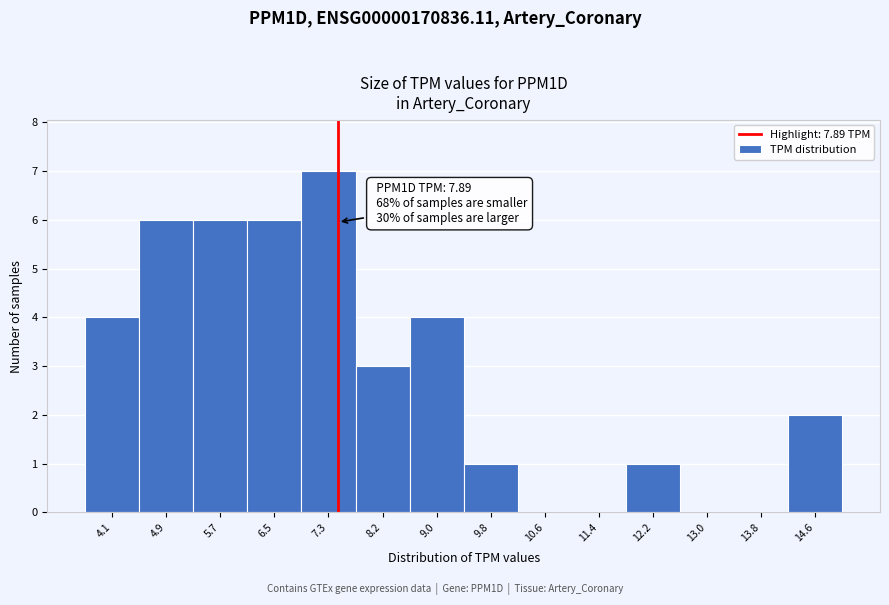

Reading left to right, what are all the values shown in this chart?

4.1=4	4.9=6	5.7=6	6.5=6	7.3=7	8.2=3	9.0=4	9.8=1	10.6=0	11.4=0	12.2=1	13.0=0	13.8=0	14.6=2